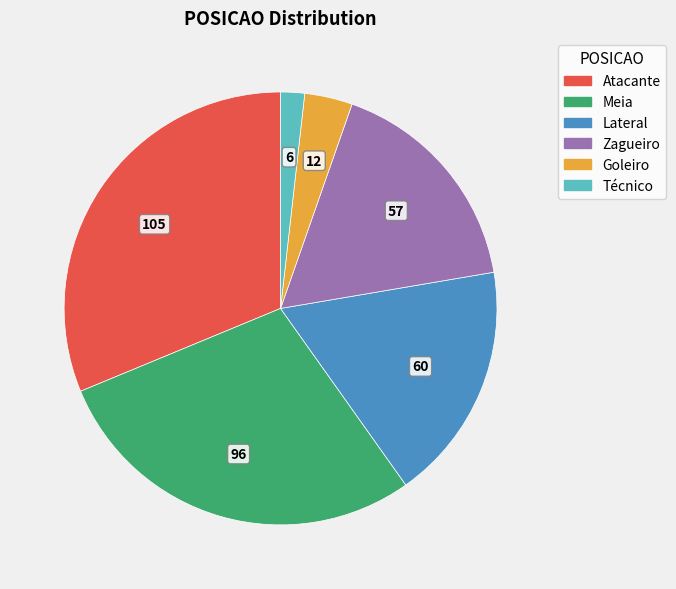

Rank the categories by value from highest to lowest.

Atacante, Meia, Lateral, Zagueiro, Goleiro, Técnico